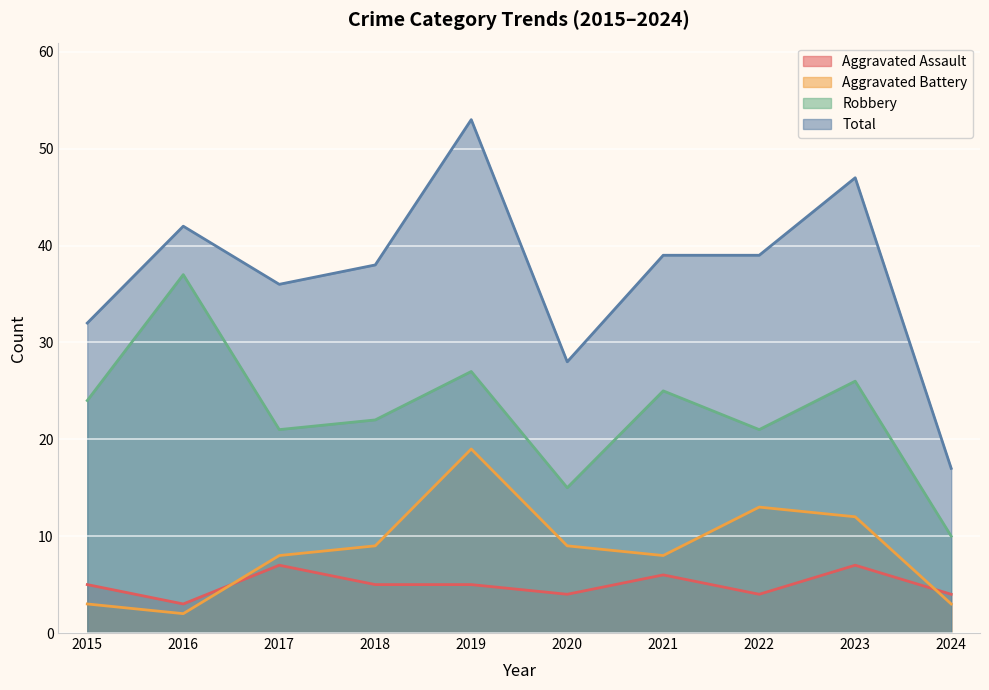

Between which two adjacent categories do Aggravated Battery and Aggravated Assault first intersect?

2016 and 2017